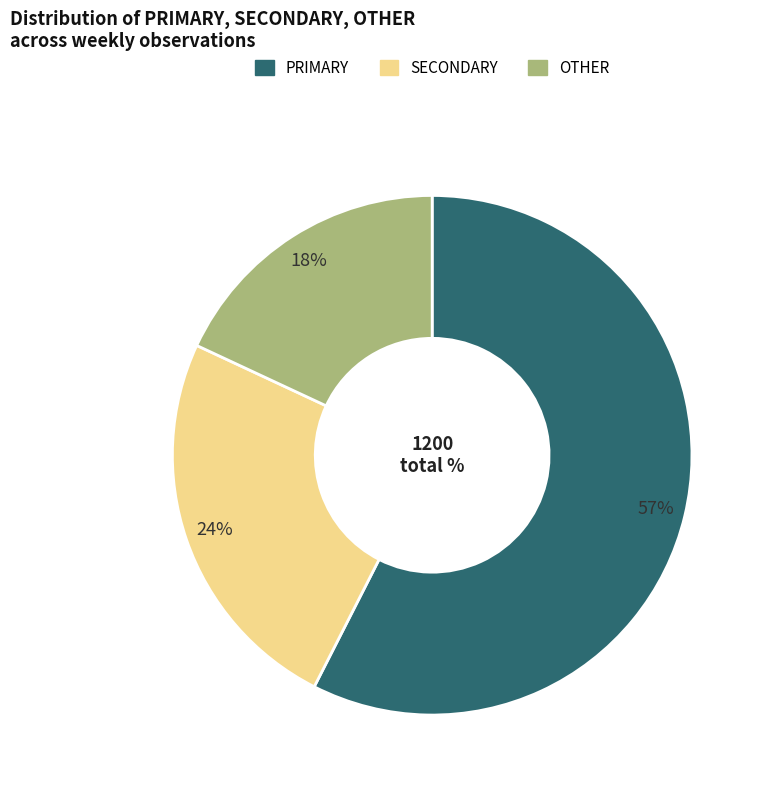

To the nearest percent, what is the difference between the SECONDARY and OTHER slice percentages?

6%